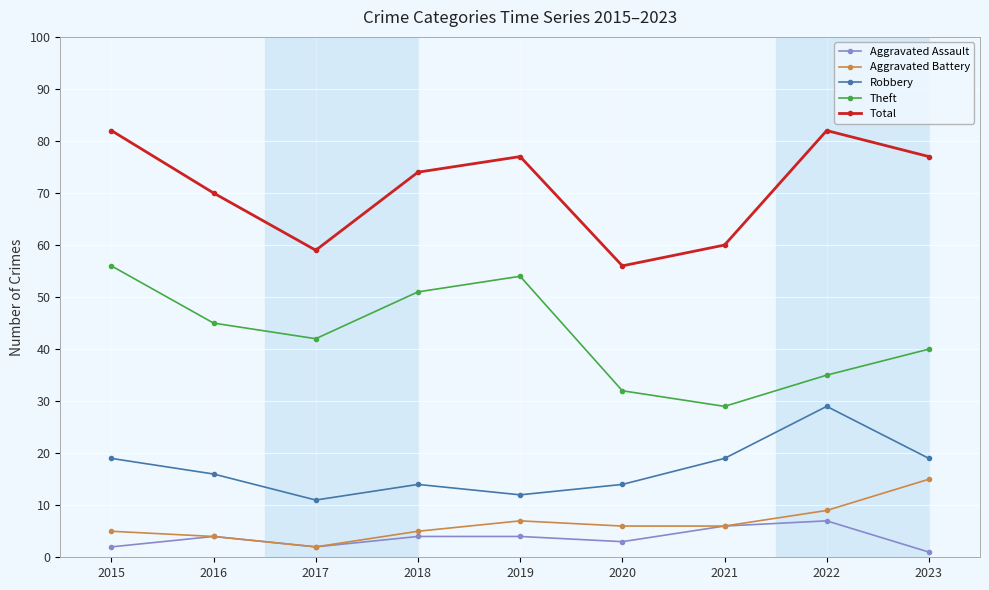

Reading left to right, list all the values displayed in this chart.

Aggravated Assault: 2015=2	2016=4	2017=2	2018=4	2019=4	2020=3	2021=6	2022=7	2023=1
Aggravated Battery: 2015=5	2016=4	2017=2	2018=5	2019=7	2020=6	2021=6	2022=9	2023=15
Robbery: 2015=19	2016=16	2017=11	2018=14	2019=12	2020=14	2021=19	2022=29	2023=19
Theft: 2015=56	2016=45	2017=42	2018=51	2019=54	2020=32	2021=29	2022=35	2023=40
Total: 2015=82	2016=70	2017=59	2018=74	2019=77	2020=56	2021=60	2022=82	2023=77